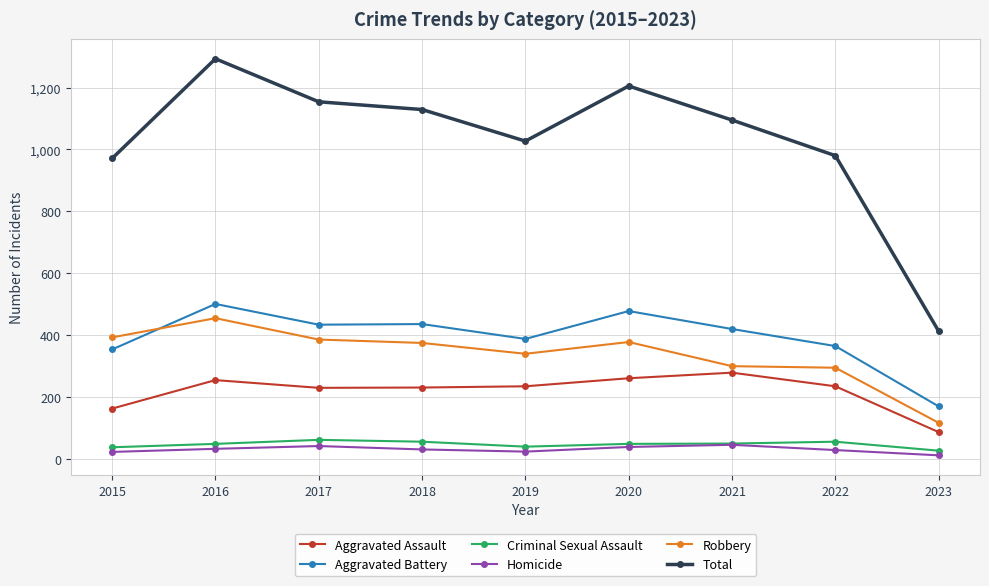

Rank the series by their maximum value, from highest to lowest.

Total, Aggravated Battery, Robbery, Aggravated Assault, Criminal Sexual Assault, Homicide